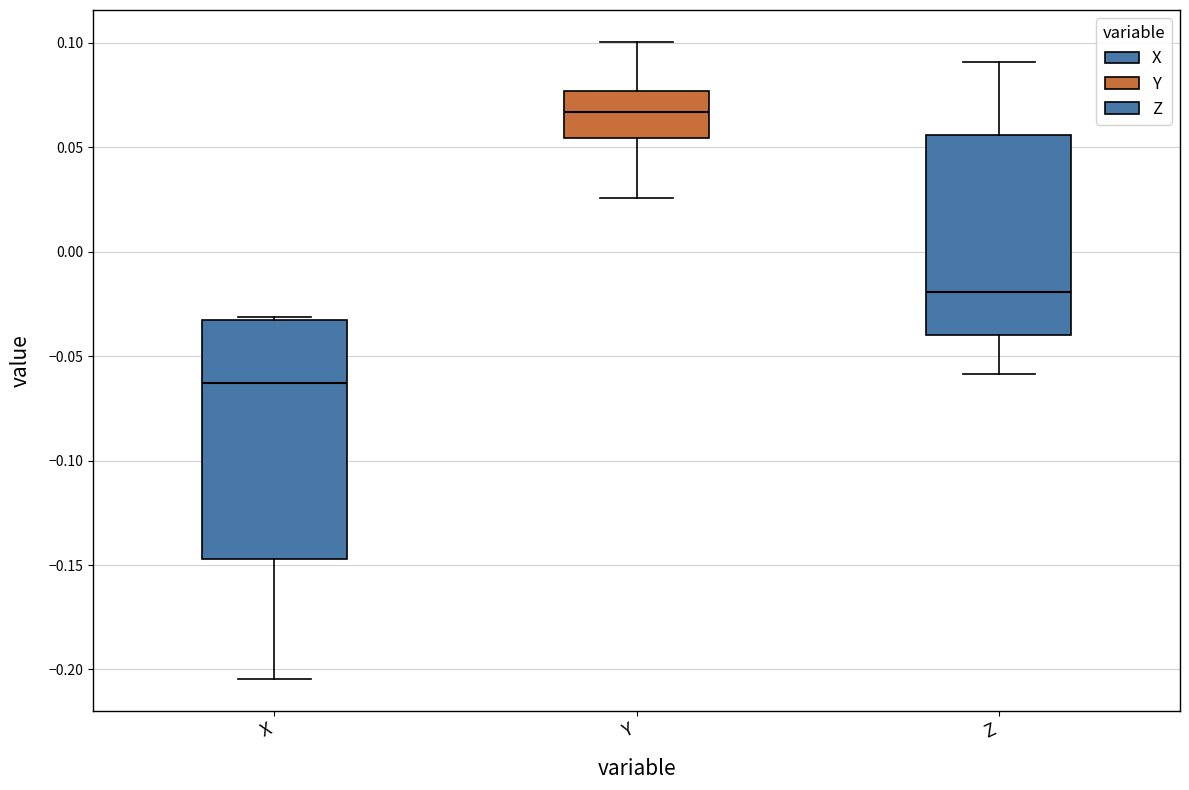

Which box is the tallest, from its lower edge to its upper edge?

X